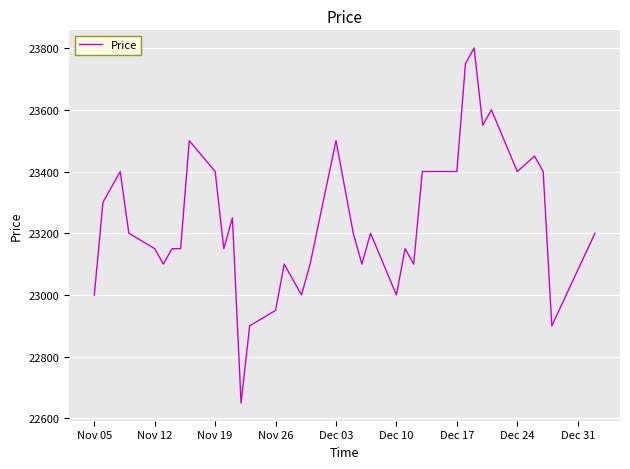

What is the minimum value shown in the chart?

22650